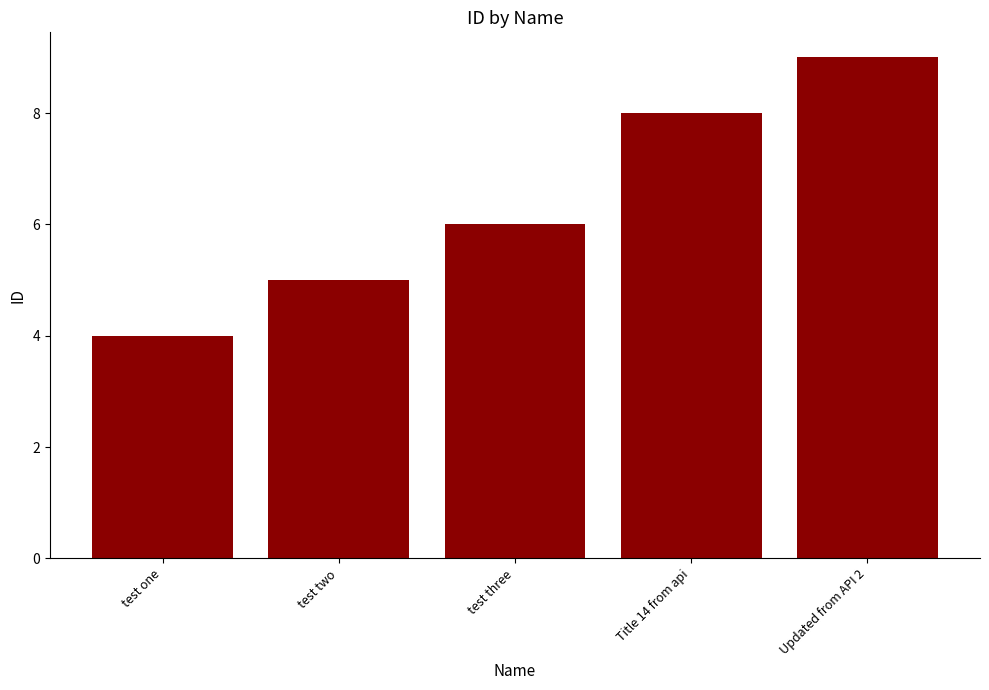

What is the average value?

6